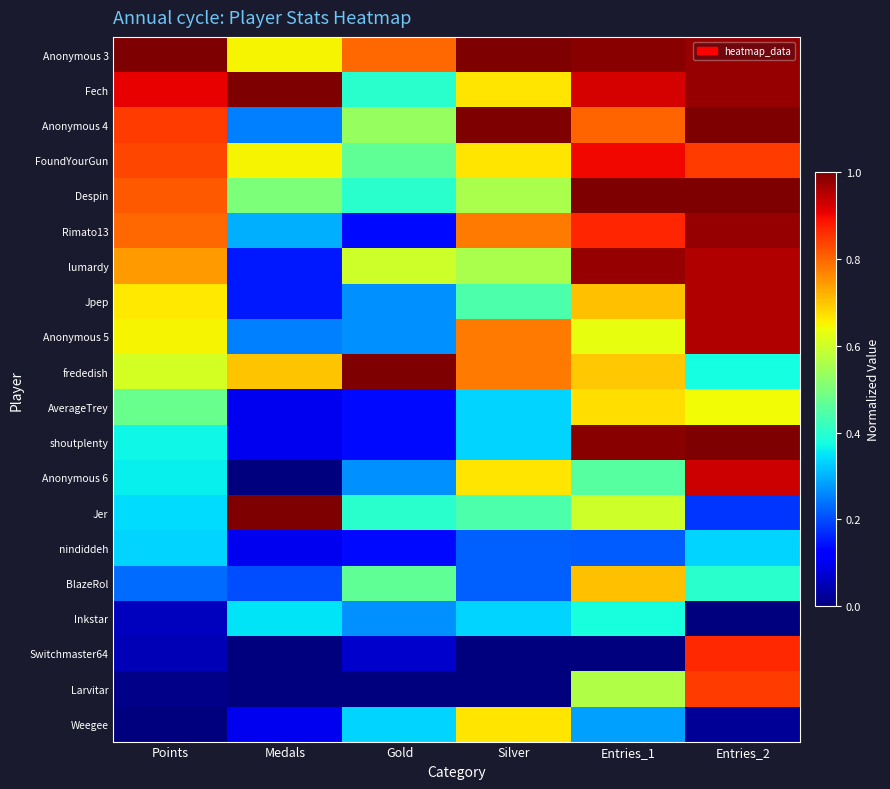

Rank the series at Entries_2 from highest to lowest value.

Anonymous 4, Despin, shoutplenty, Anonymous 3, Fech, Rimato13, lumardy, Jpep, Anonymous 5, Anonymous 6, Switchmaster64, FoundYourGun, Larvitar, AverageTrey, BlazeRol, frededish, nindiddeh, Jer, Weegee, Inkstar